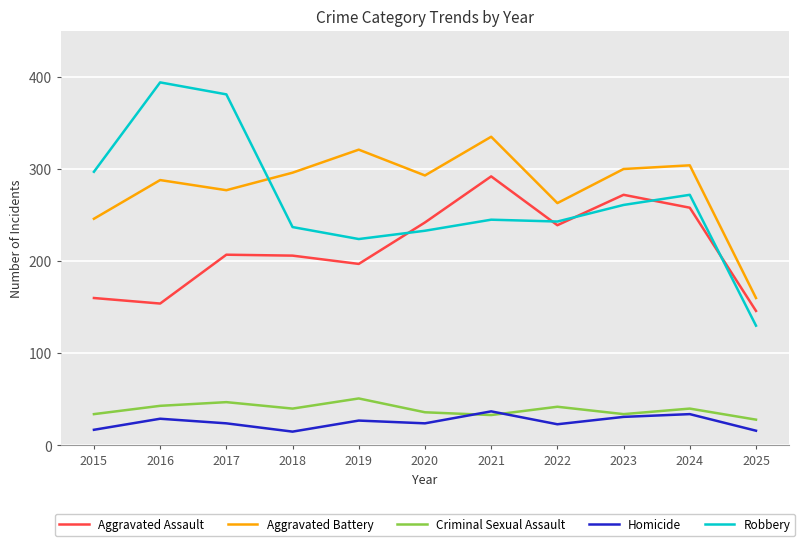

True or false: Aggravated Battery and Aggravated Assault intersect in this chart.

False